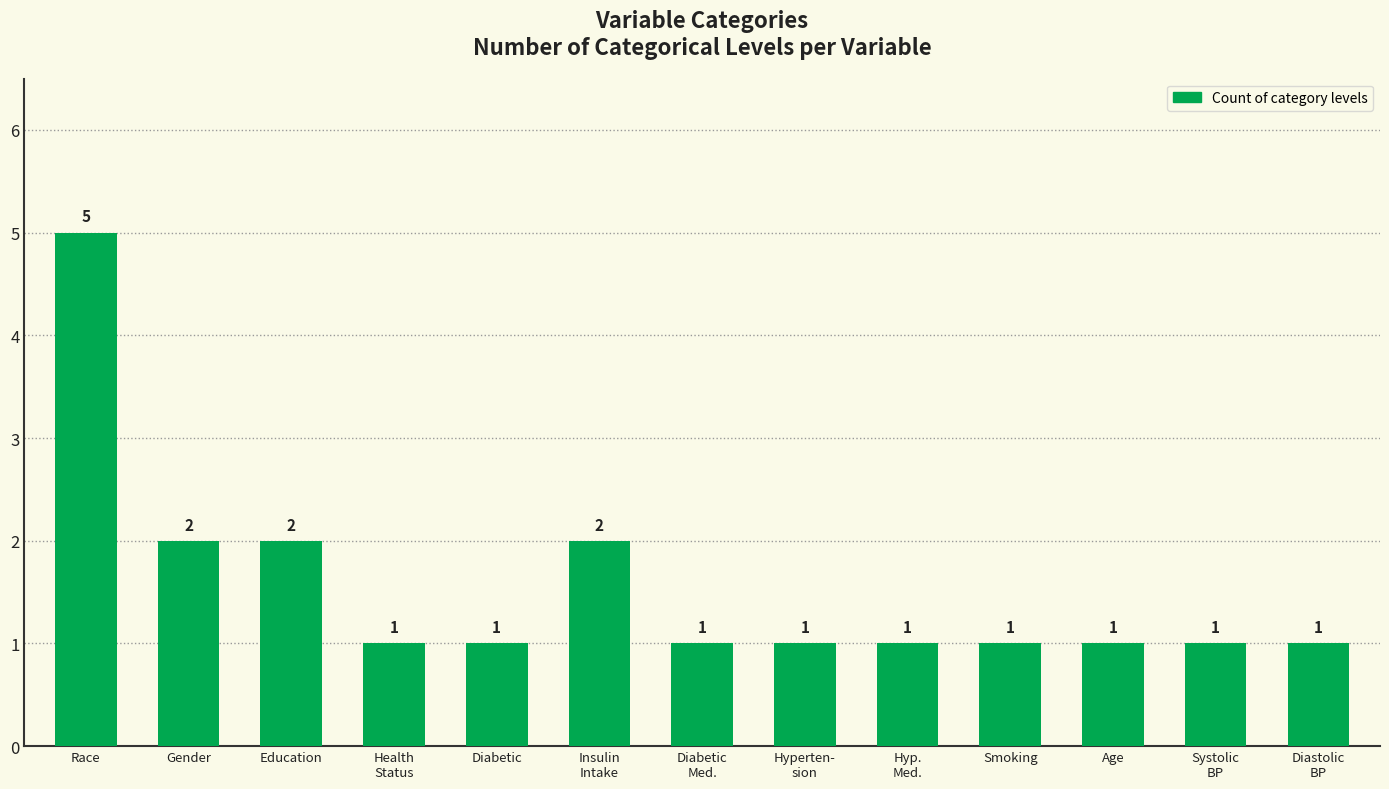

Reading right to left, transcribe all the data shown in this chart.

Diastolic
BP=1	Systolic
BP=1	Age=1	Smoking=1	Hyp.
Med.=1	Hyperten-
sion=1	Diabetic
Med.=1	Insulin
Intake=2	Diabetic=1	Health
Status=1	Education=2	Gender=2	Race=5